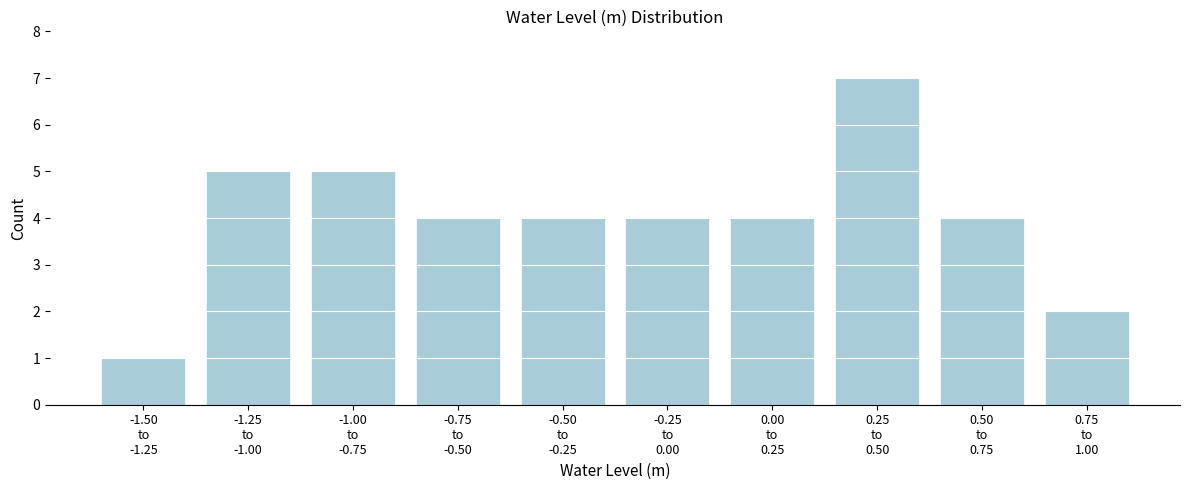

Reading left to right, list all the values displayed in this chart.

1	5	5	4	4	4	4	7	4	2